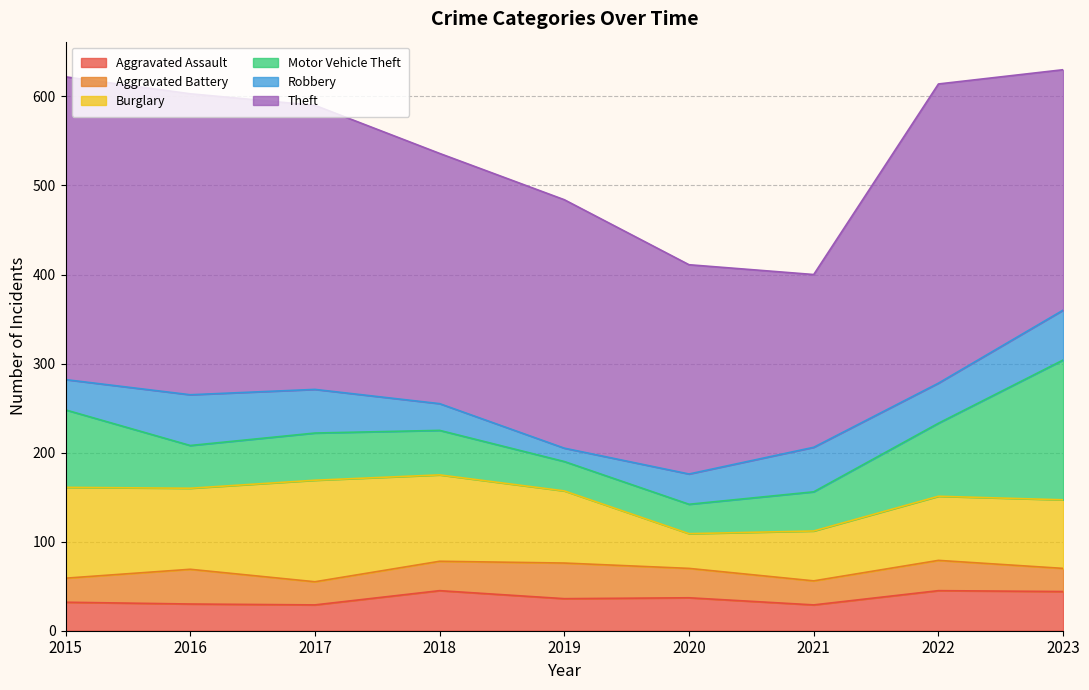

Reading right to left, list all the values displayed in this chart.

Aggravated Assault: 2023=44	2022=45	2021=29	2020=37	2019=36	2018=45	2017=29	2016=30	2015=32
Aggravated Battery: 2023=26	2022=34	2021=27	2020=33	2019=40	2018=33	2017=26	2016=39	2015=27
Burglary: 2023=77	2022=72	2021=56	2020=39	2019=81	2018=97	2017=114	2016=91	2015=102
Motor Vehicle Theft: 2023=157	2022=82	2021=44	2020=33	2019=33	2018=50	2017=53	2016=48	2015=87
Robbery: 2023=56	2022=45	2021=50	2020=34	2019=15	2018=30	2017=49	2016=57	2015=34
Theft: 2023=270	2022=336	2021=194	2020=235	2019=279	2018=281	2017=319	2016=338	2015=340